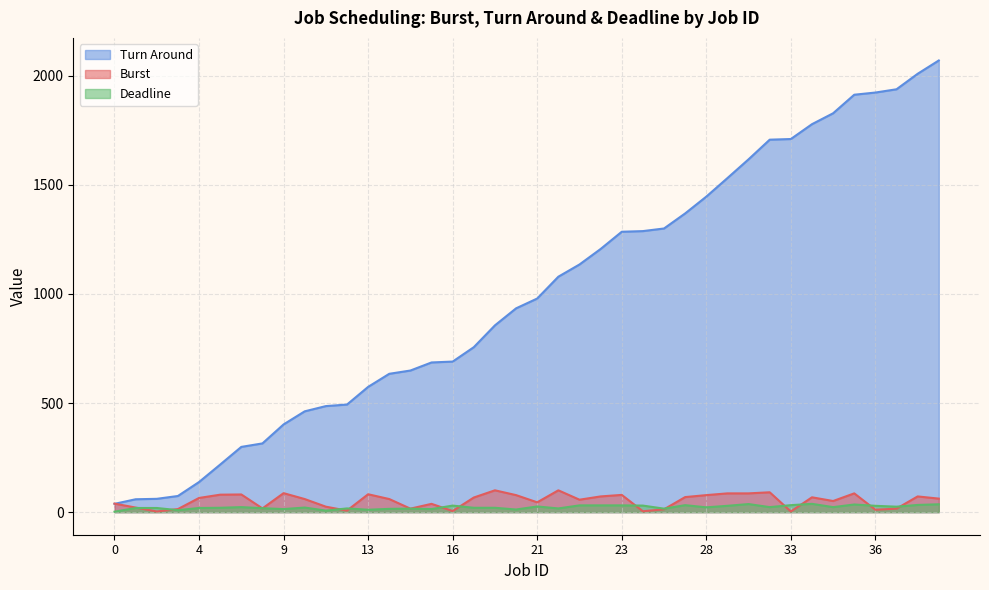

Where do Turn Around and Burst first cross each other?

0 and 1